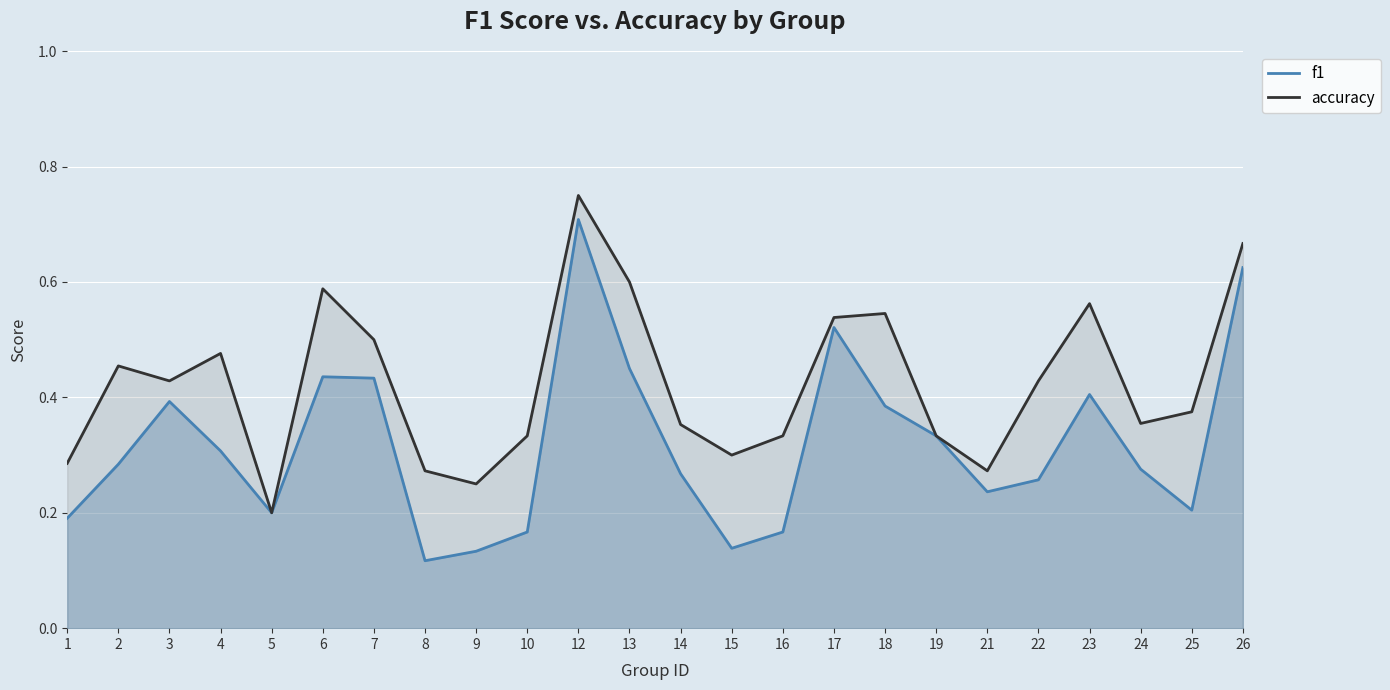

What is the difference between the maximum and minimum values in the accuracy series?

0.6